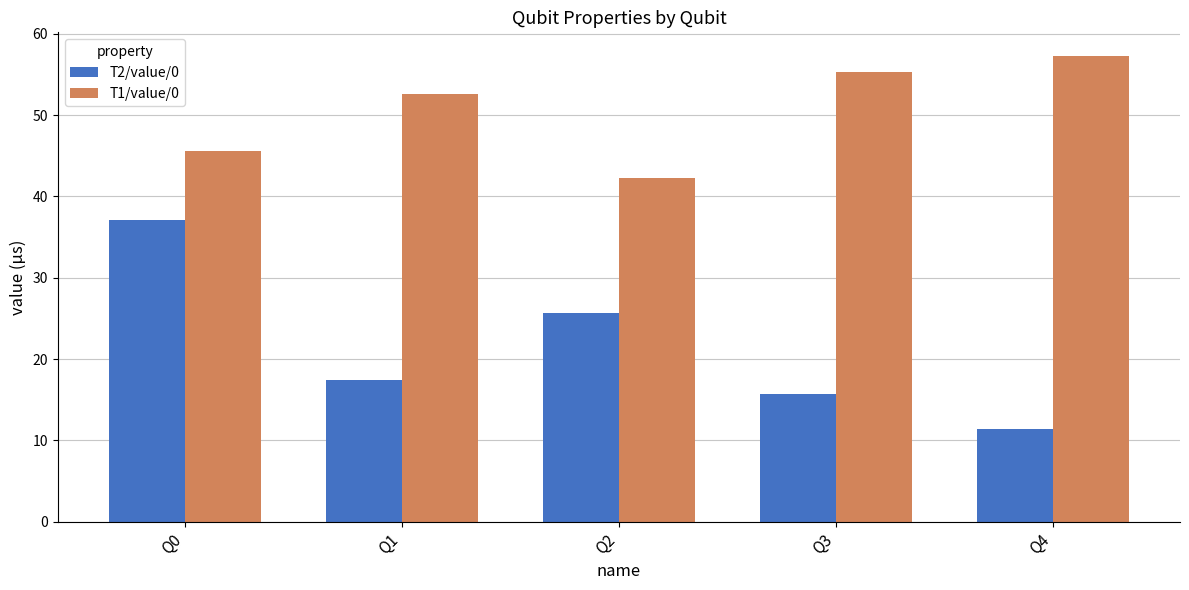

What is the spread (max minus min) of values at Q1?

35.2